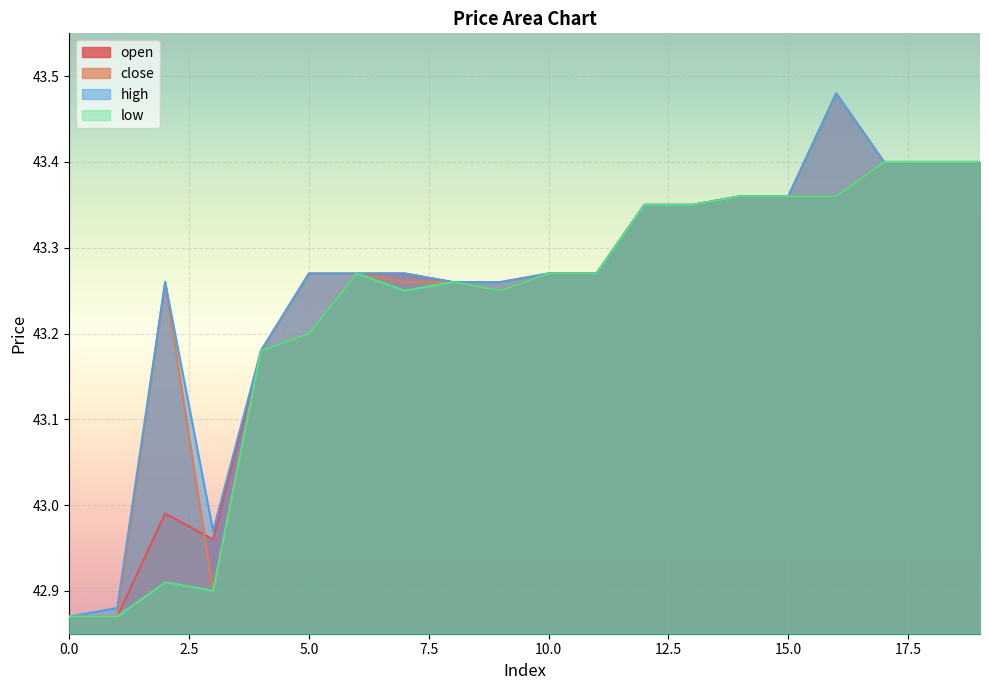

In close, how many points are lower than both neighbors (excluding endpoints)?

1